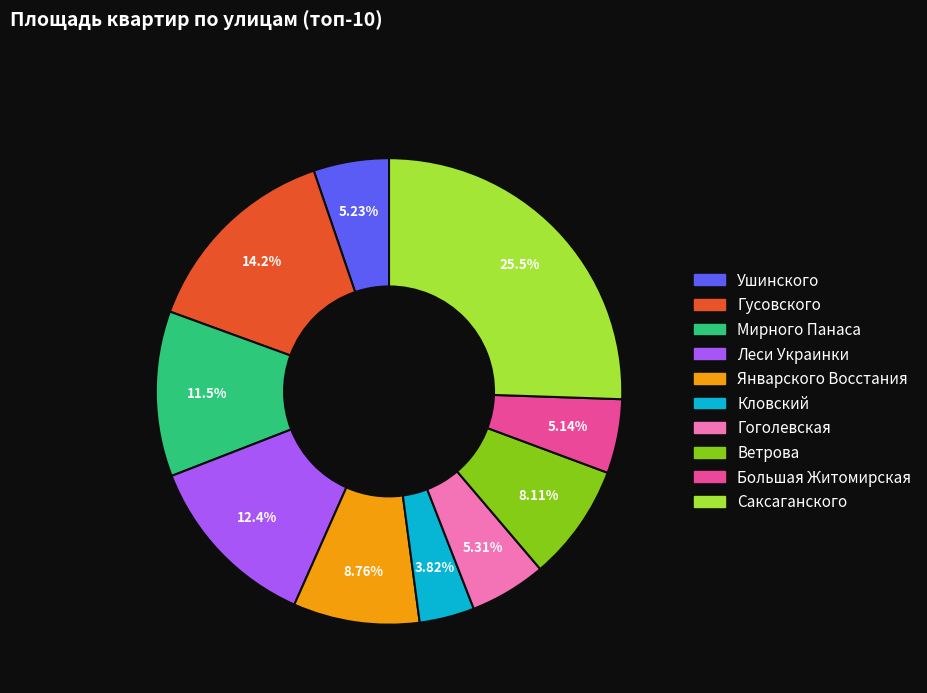

To the nearest percent, what is the combined percentage of Ушинского and Большая Житомирская?

10%